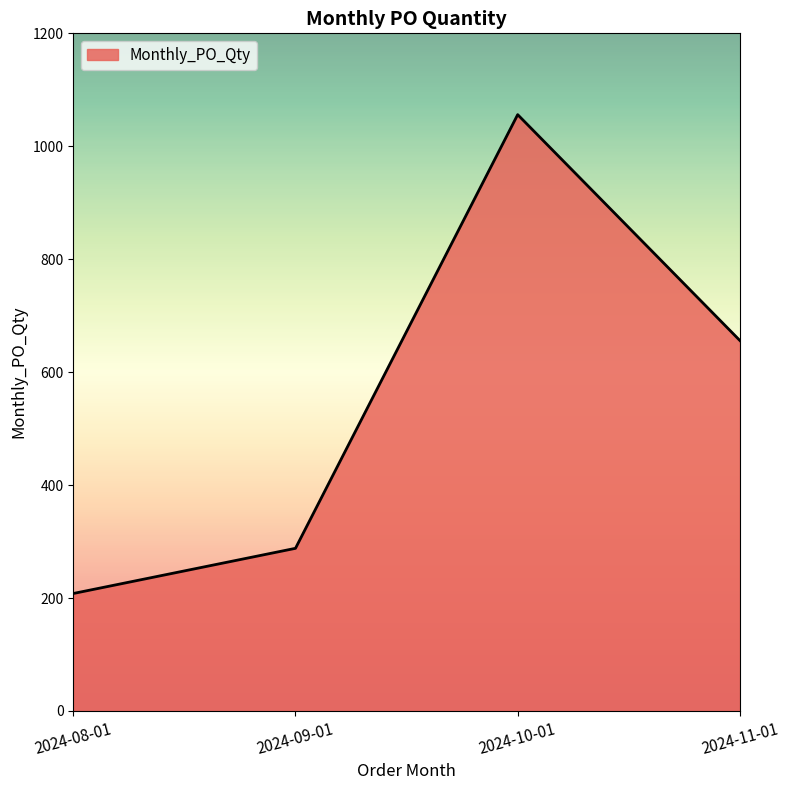

The chart shows a value of 51 at 2024-08-01. True or false?

False